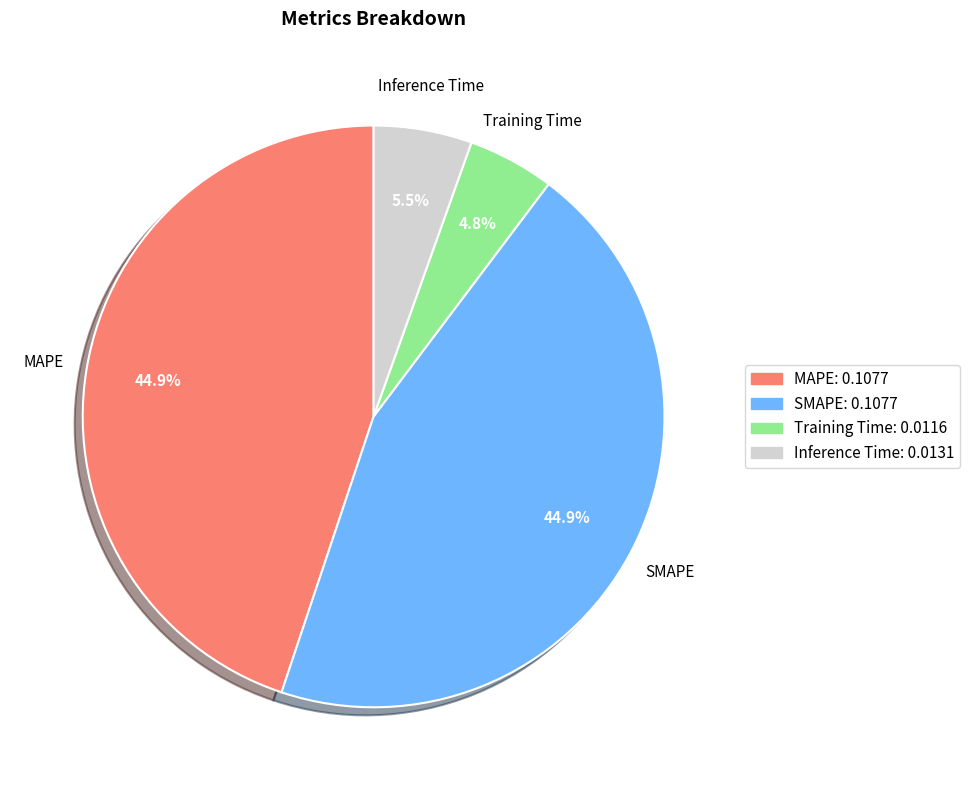

Does Inference Time account for over 50% of the chart?

No